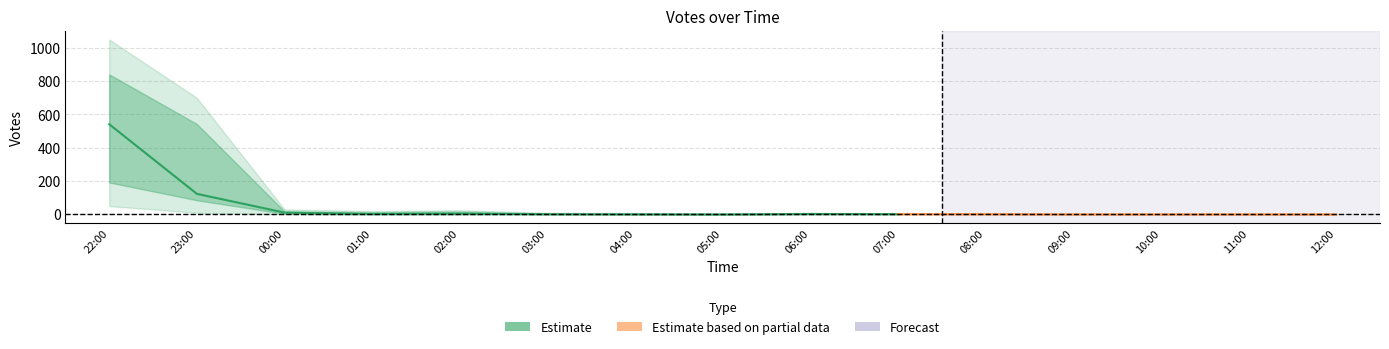

True or false: Votes_center and Votes_lower2 intersect in this chart.

False